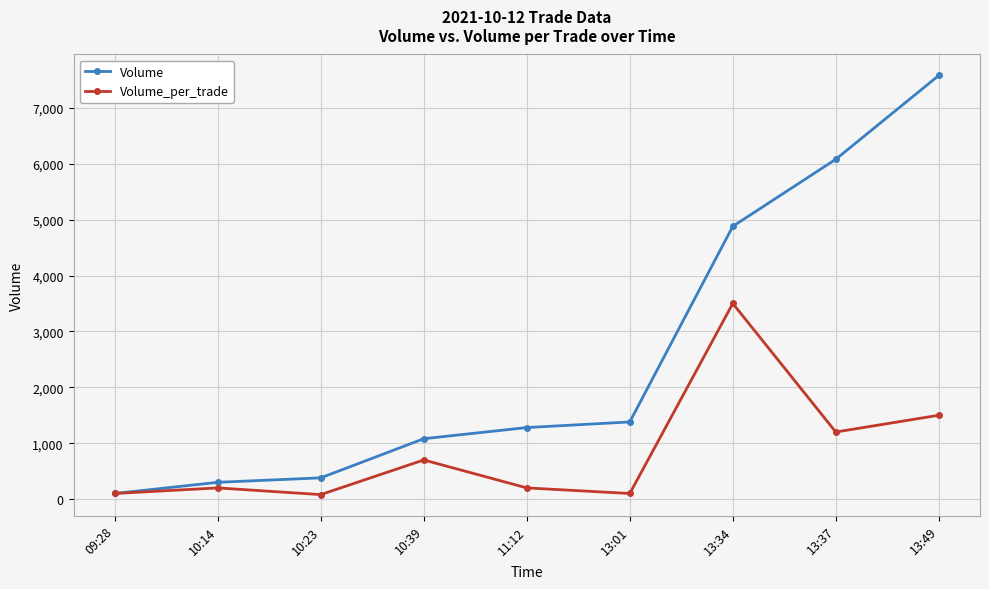

At which label is Volume closest to 3840?

13:34